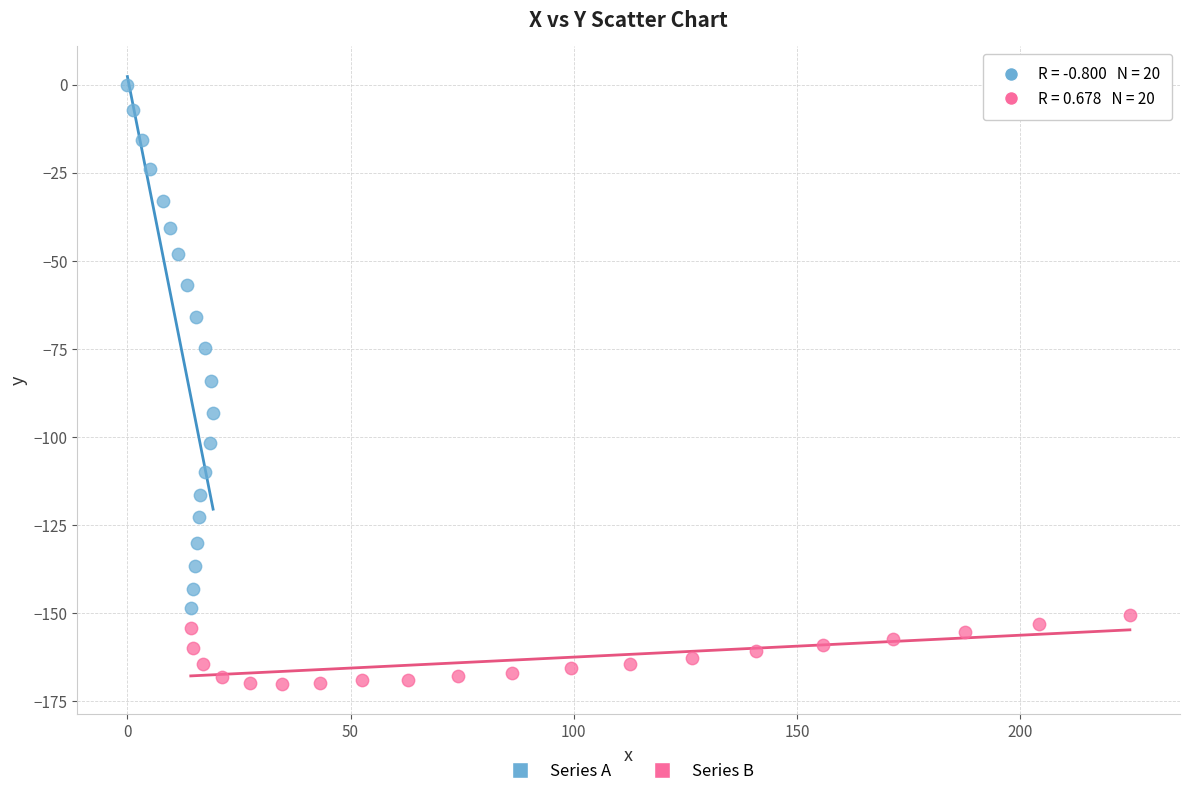

Which series contains the lowest Y value?

Series B